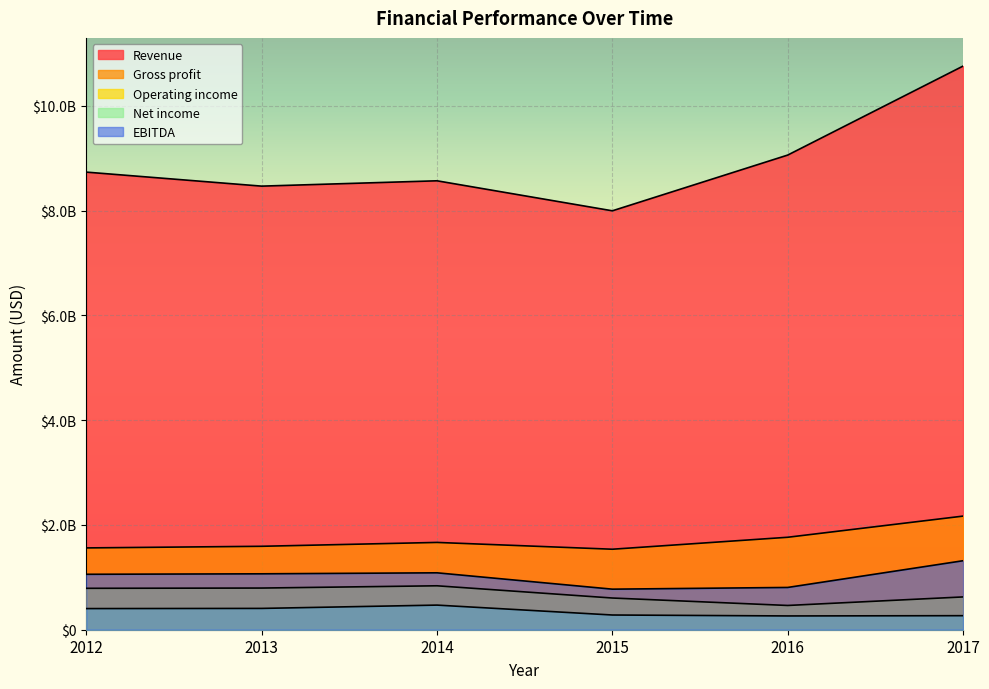

True or false: Operating income and Net income cross at least once.

False